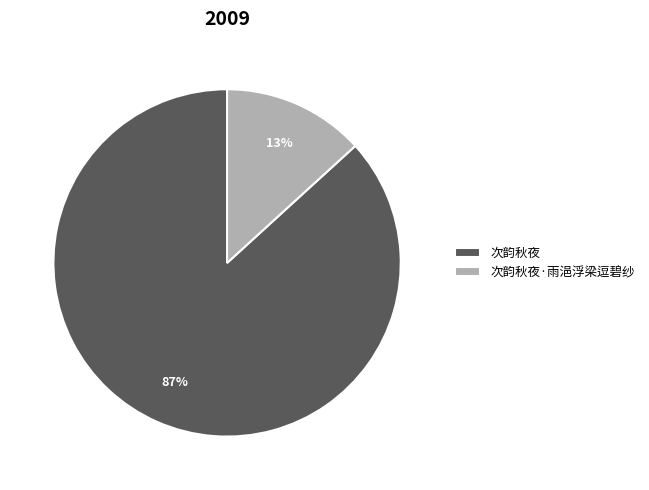

Count the number of slices in the pie.

2